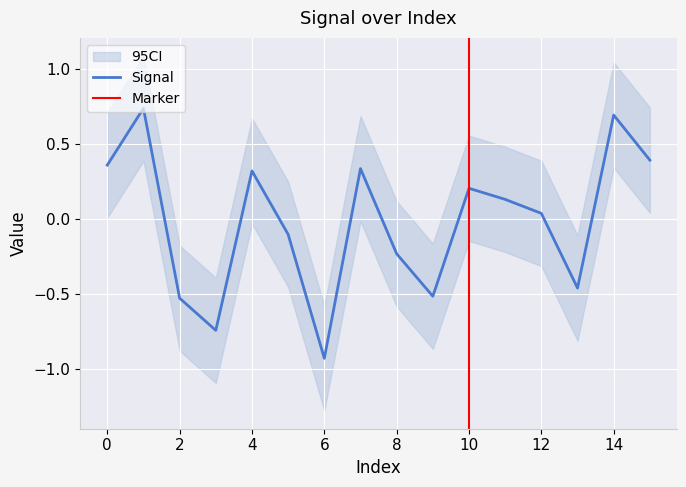

What is the difference between the second highest and second lowest values?

1.4